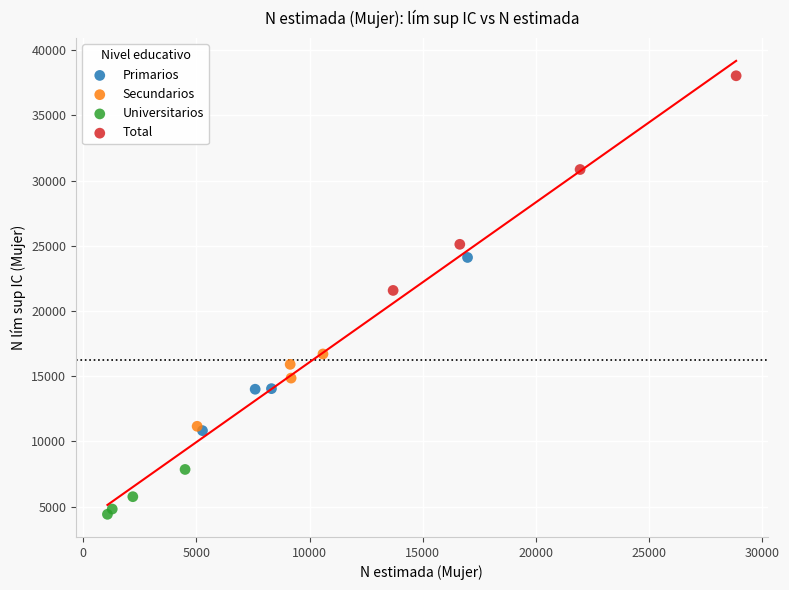

Which series has the largest Y range (max minus min)?

Total